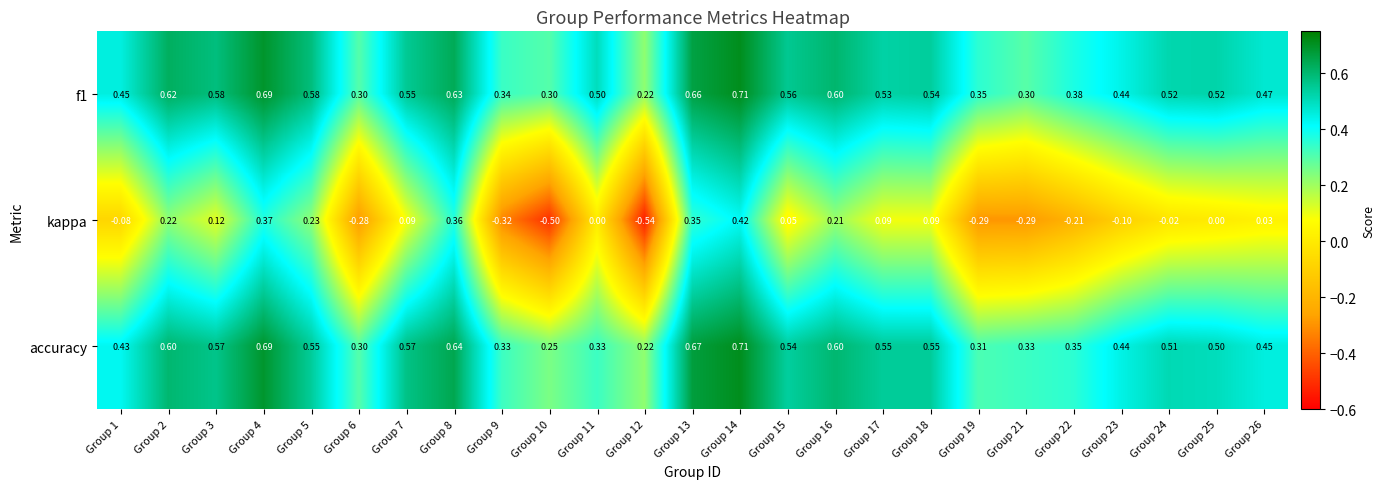

Which series has the largest range (max minus min)?

kappa